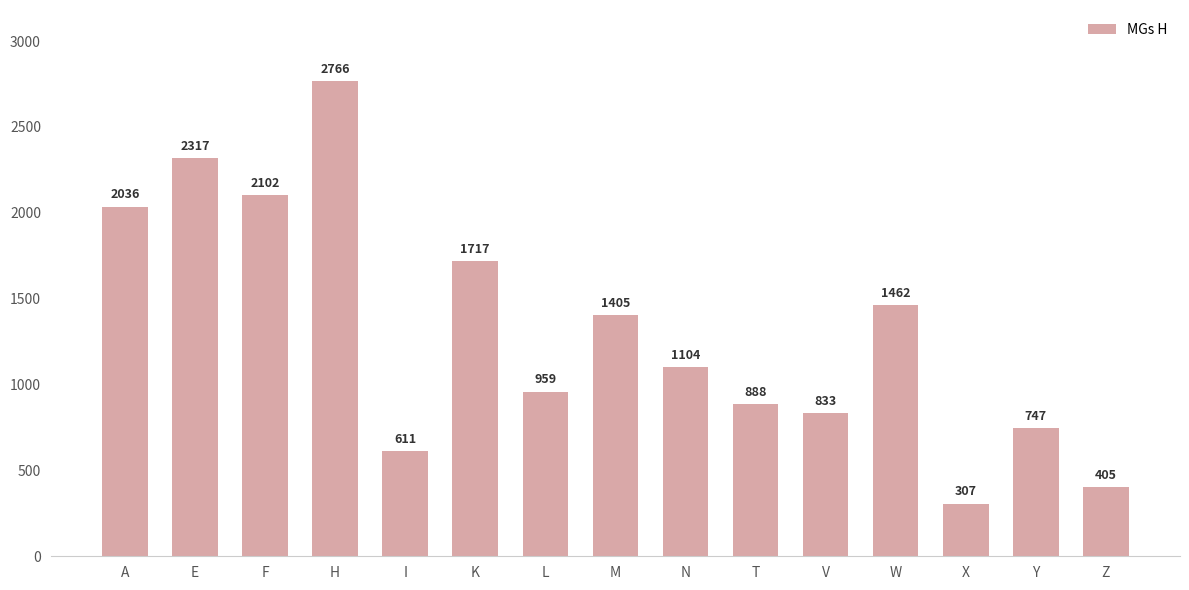

Reading left to right, list all the values displayed in this chart.

2036	2317	2102	2766	611	1717	959	1405	1104	888	833	1462	307	747	405